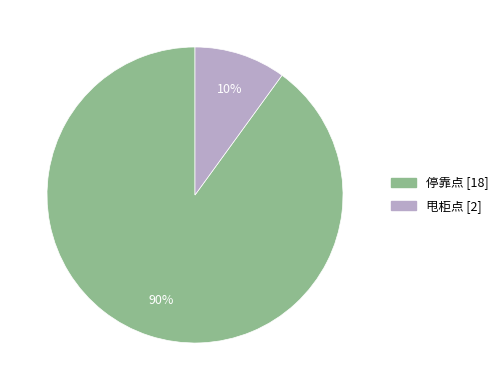

To the nearest percent, what percentage of the pie is 甩柜点?

10%